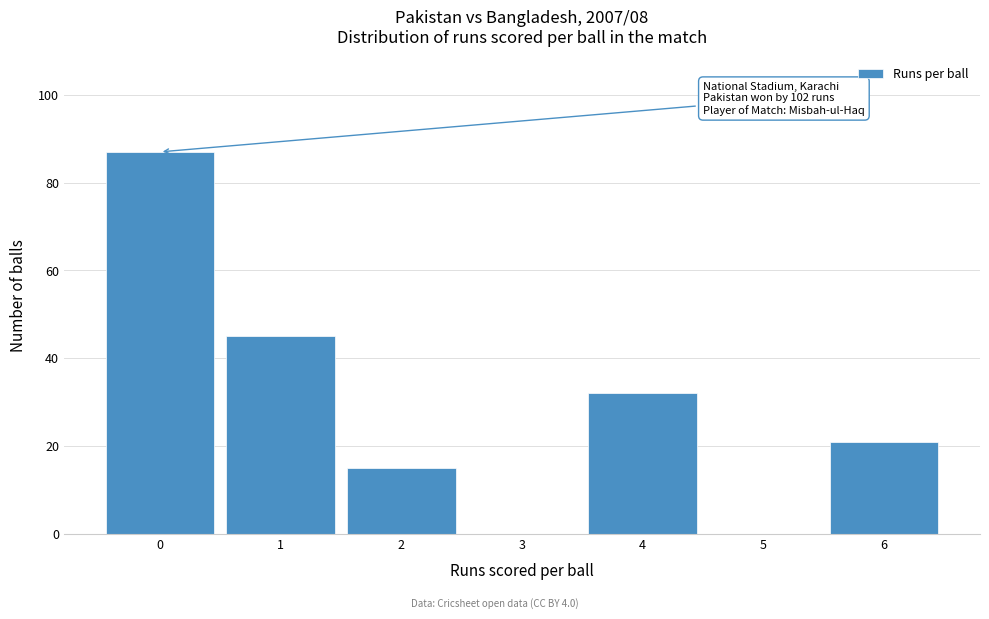

Reading right to left, list all the values displayed in this chart.

6=21	5=0	4=32	3=0	2=15	1=45	0=87